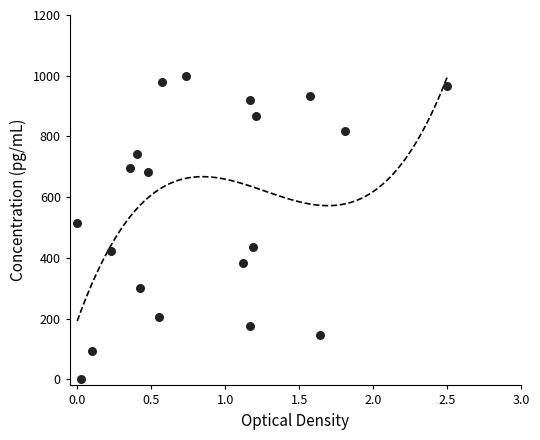

What is the range of X values (max minus min)?

2.5